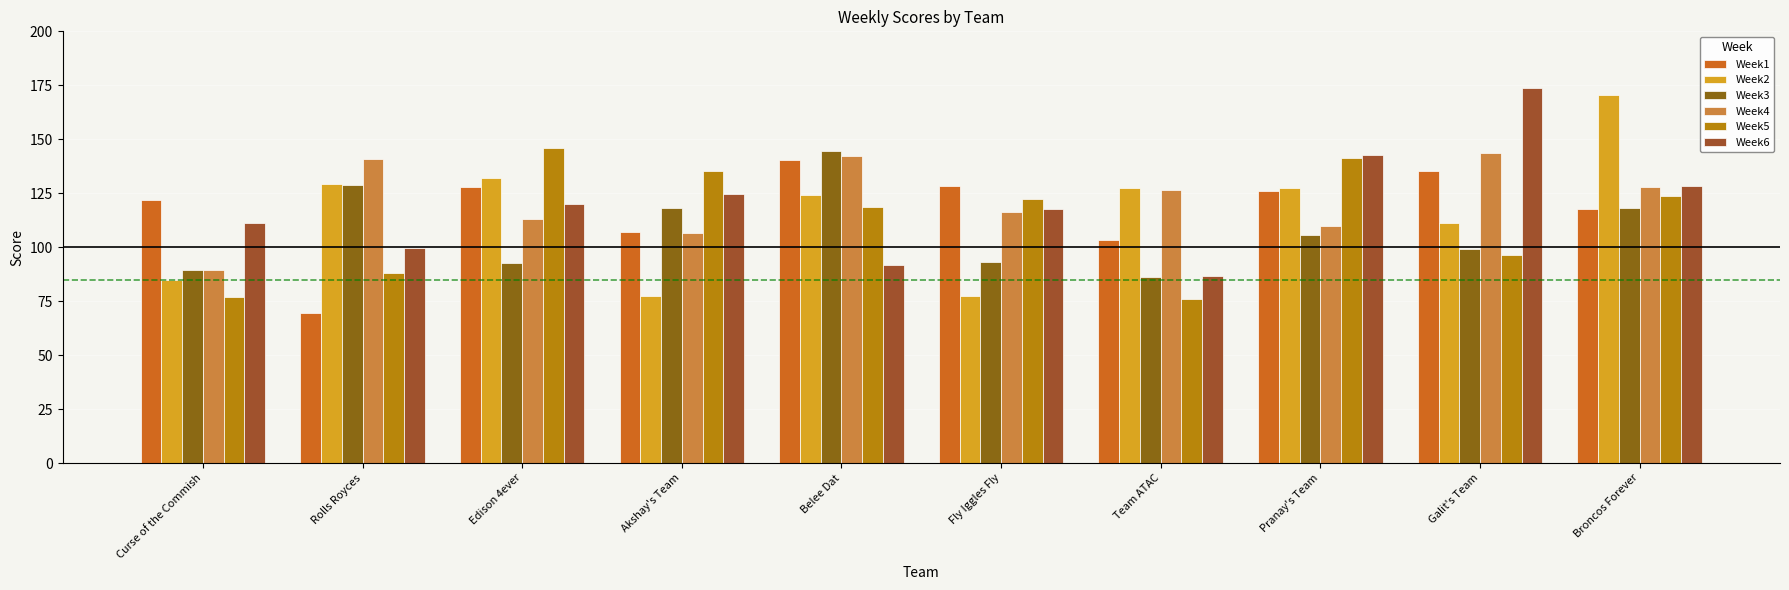

Does the chart contain any negative values?

No